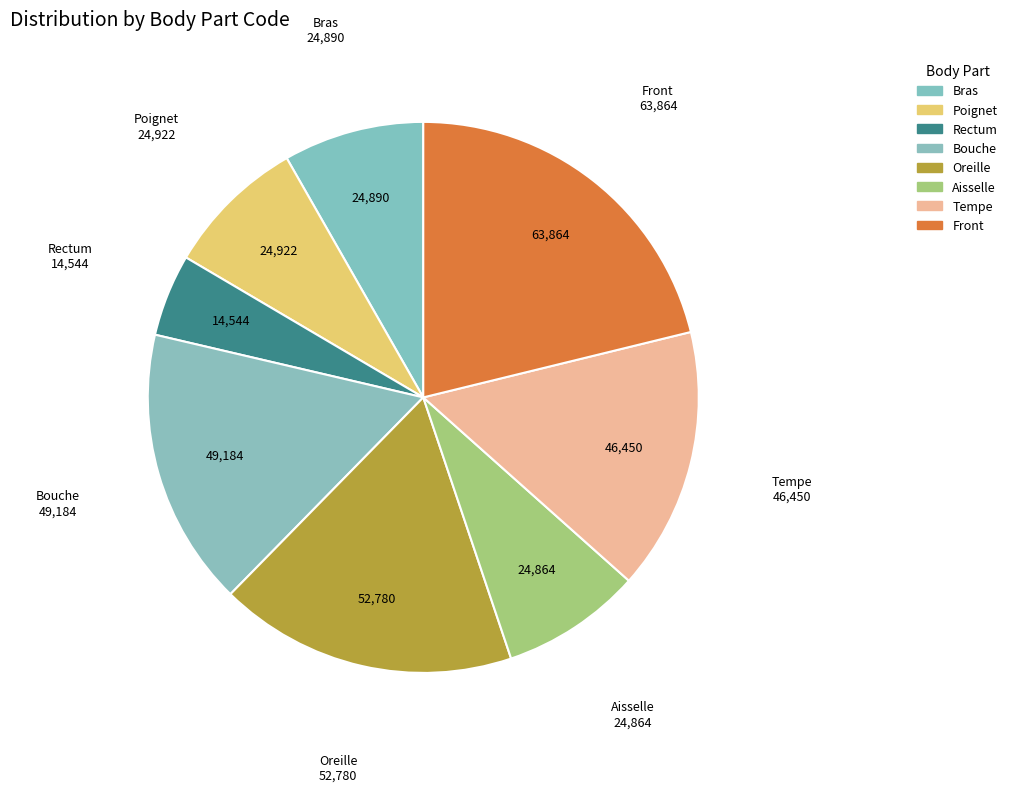

Do Front and Bouche together represent more than half of the pie?

No